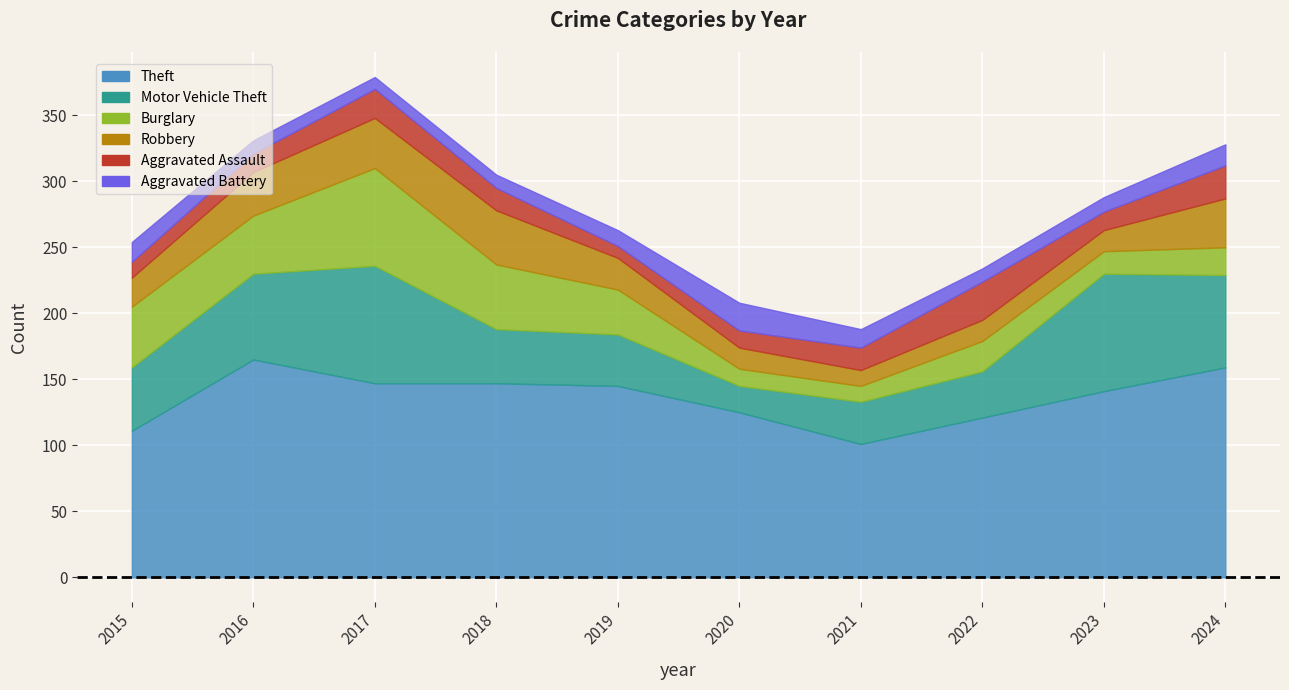

The Theft series shows 165 at 2016. True or false?

True